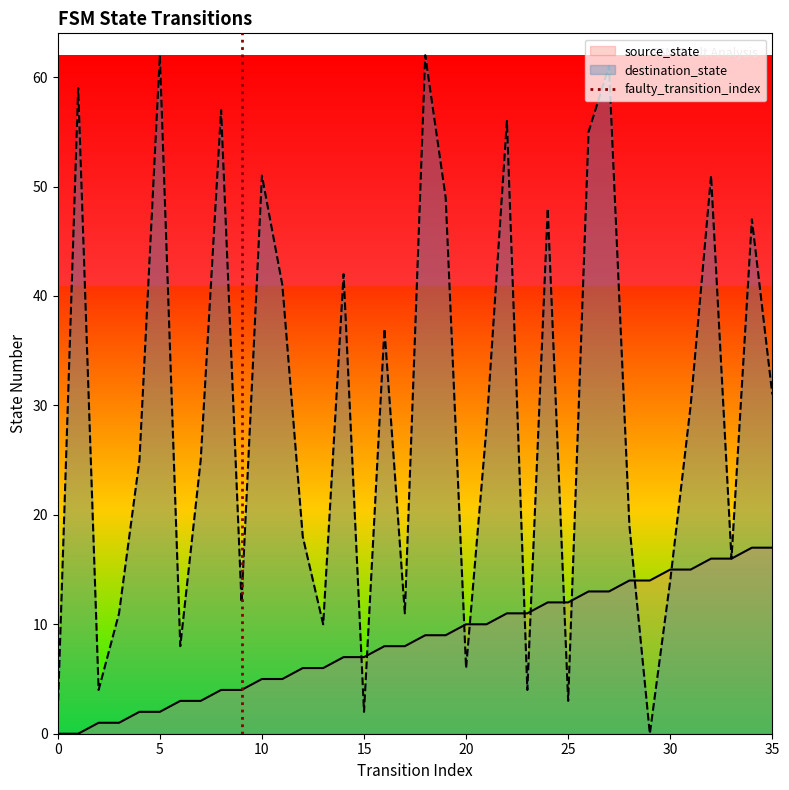

What is the highest value of the destination_state series?

62